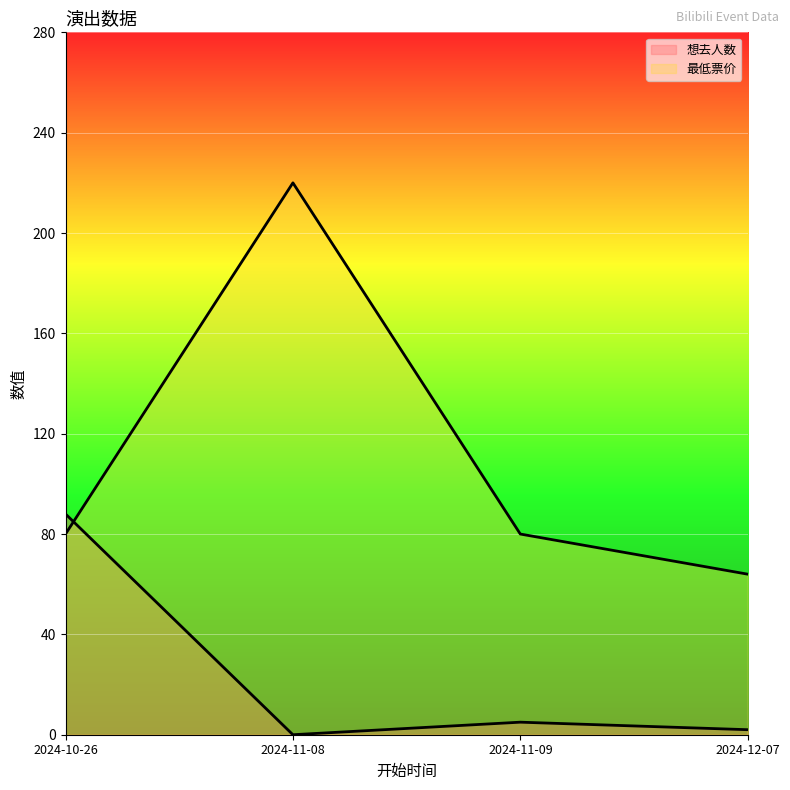

At which category does 最低票价 reach its first local peak?

2024-11-08